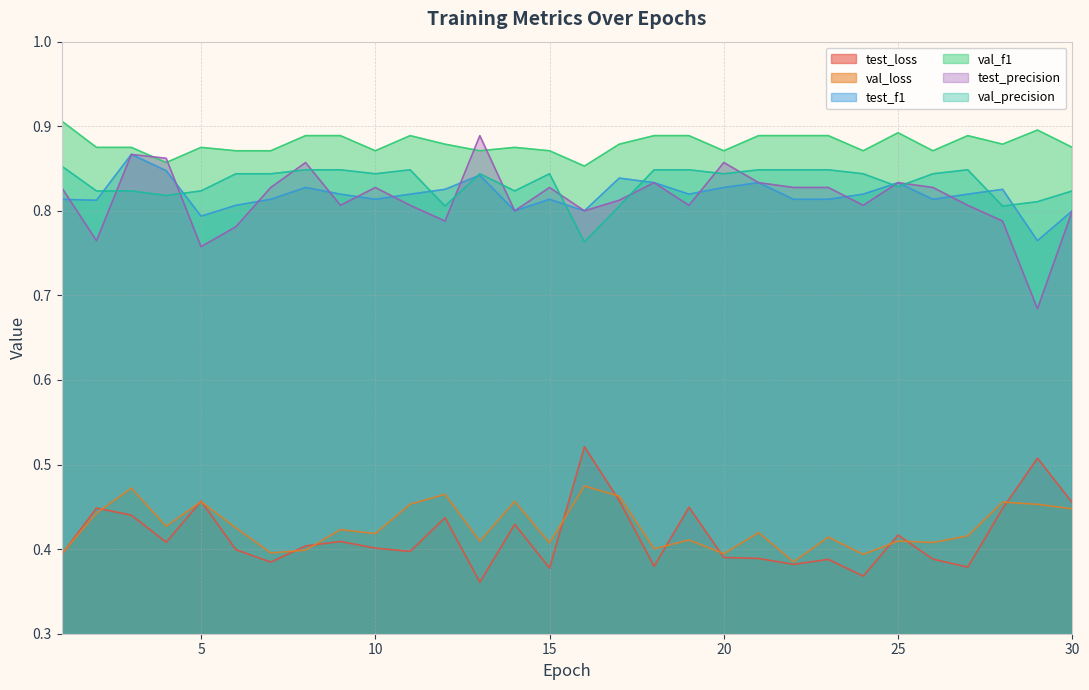

Is the value of val_loss at 24 greater than the value of test_f1 at 19?

No